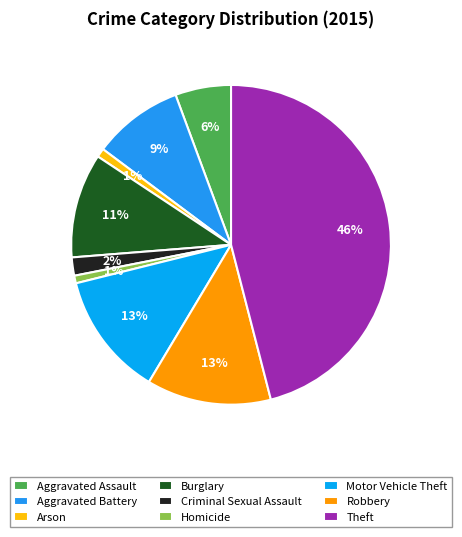

How many segments does this pie chart have?

9